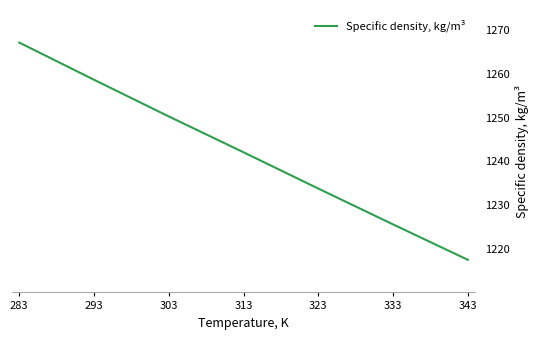

Which label corresponds to the largest value in the chart?

283